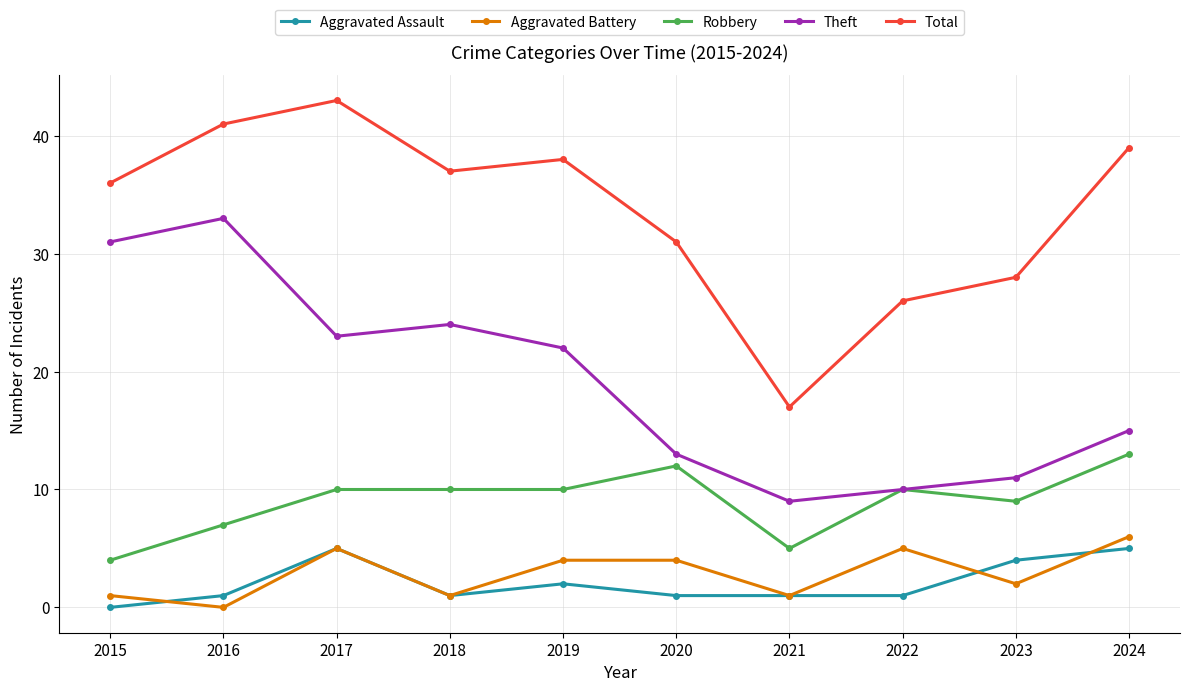

Which series has the largest range (max minus min)?

Total